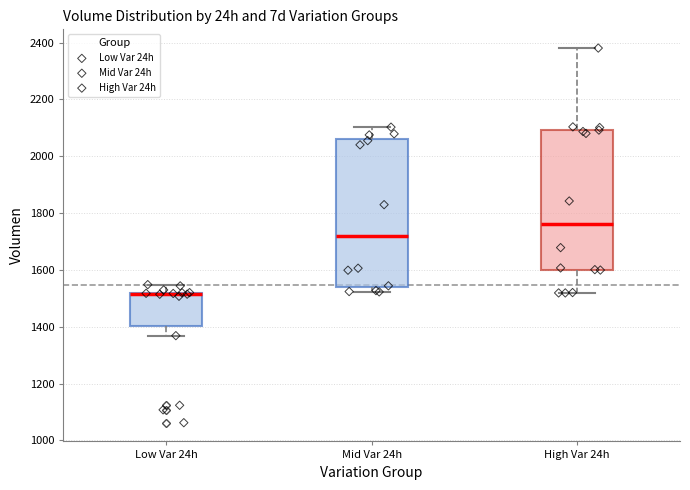

Reading left to right, read every box against the y-axis: the position of its median line, the range the box covers, and the ends of its whiskers. The values are not printed on the chart, so give them approximately, as read against the axis.

Low Var 24h: median 1520 (drawn on the box's upper edge), box 1400 to 1520, whiskers 1360 to 1540
Mid Var 24h: median 1720, box 1540 to 2060, whiskers 1520 to 2100
High Var 24h: median 1760, box 1600 to 2100, whiskers 1520 to 2380